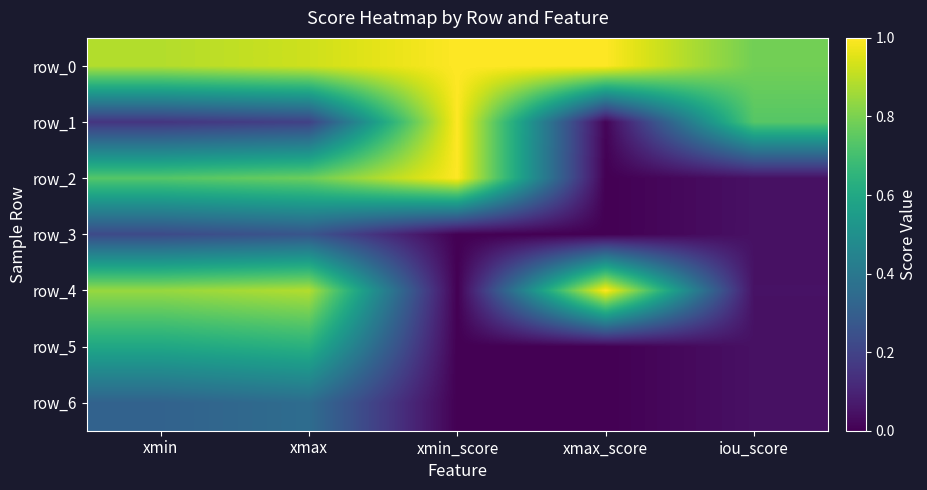

How many series are shown in this chart?

7